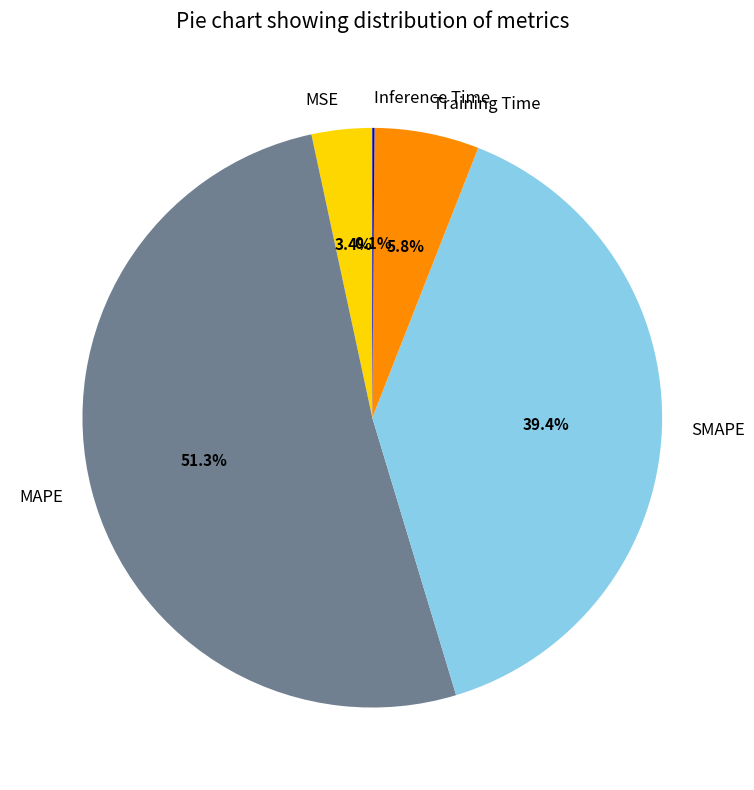

What percentage is NOT represented by Training Time?

94.2%